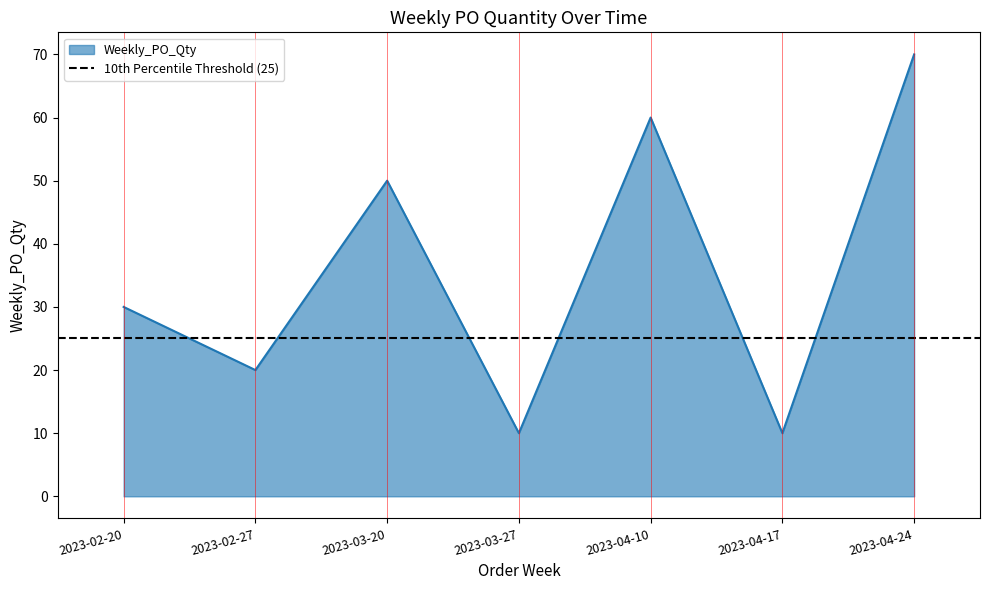

Count the values in the range 10 to 60.

6